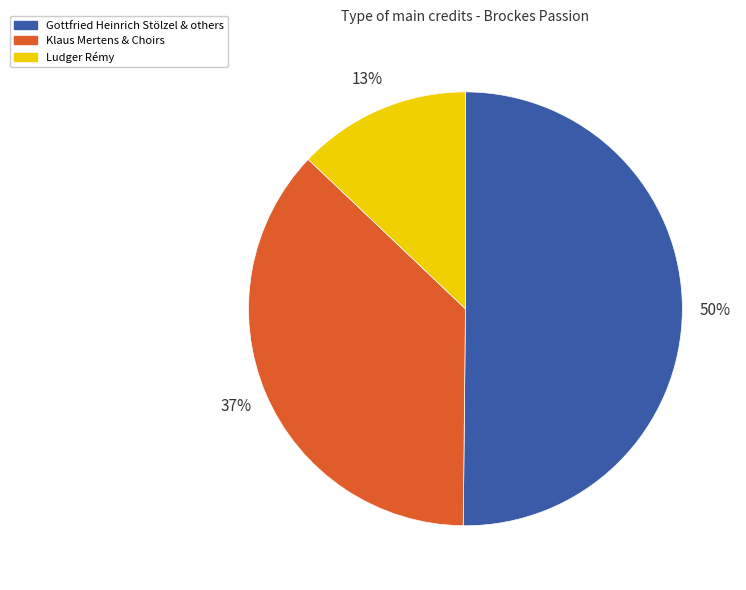

Is it true that Ludger Rémy is 13% of the pie?

True